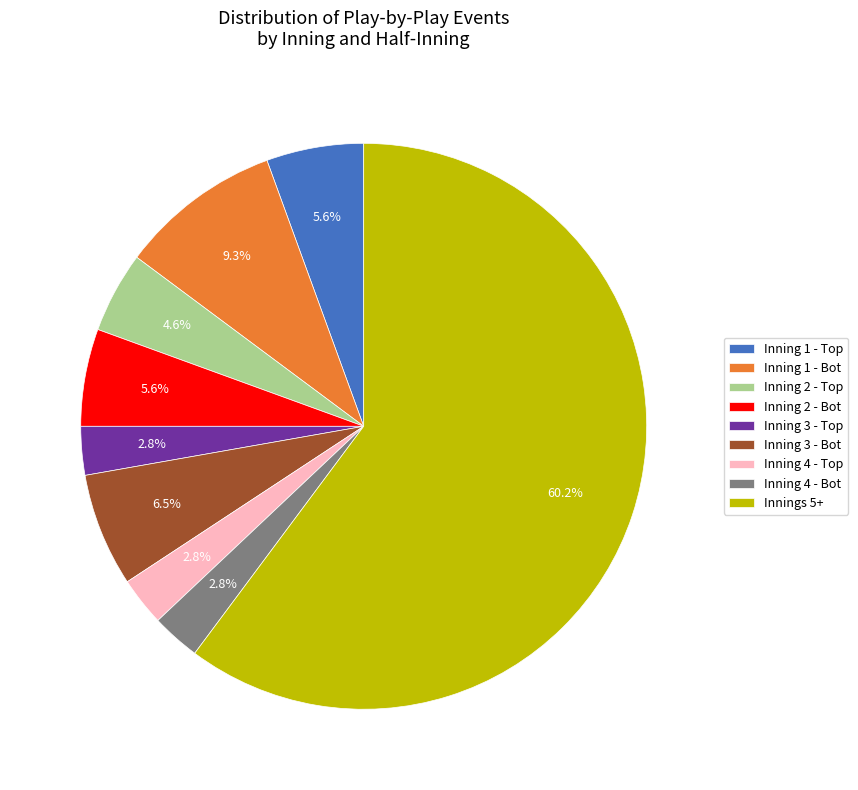

Which has a higher value, Inning 1 - Bot or Inning 4 - Bot?

Inning 1 - Bot